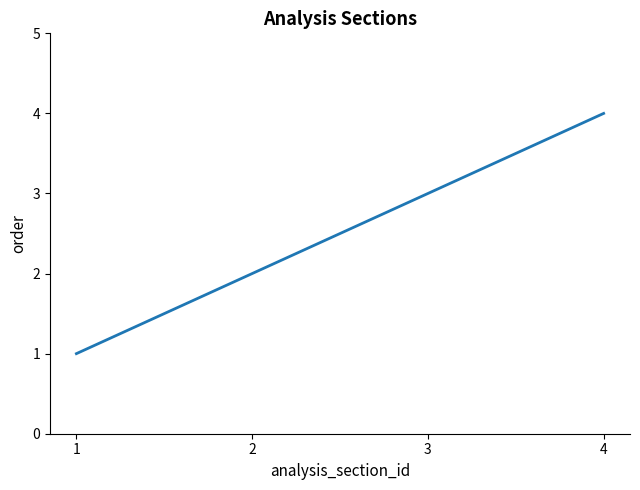

What is the minimum value shown in the chart?

1